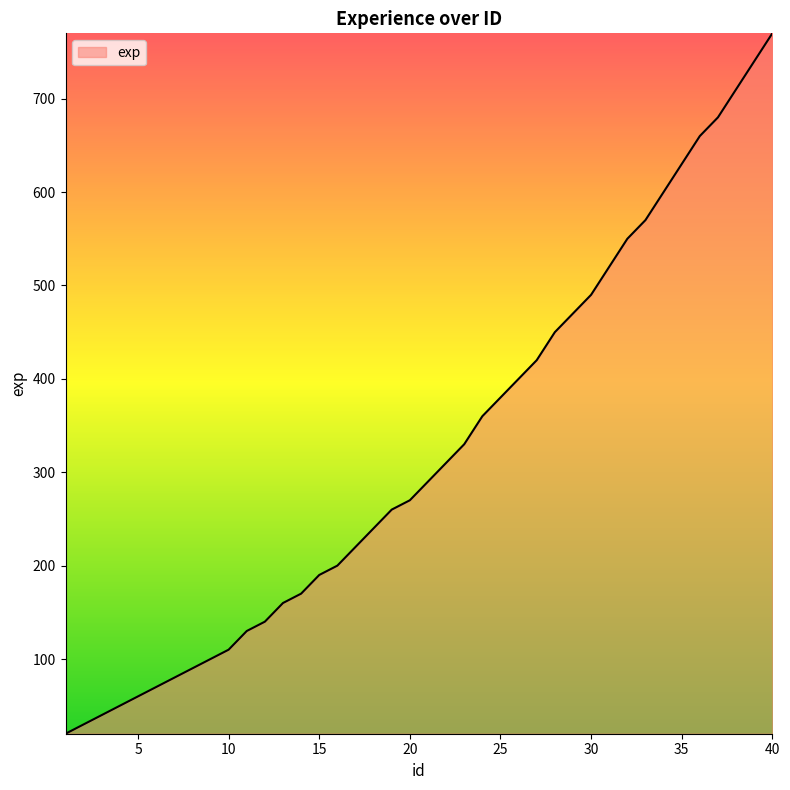

What is the difference between the maximum and minimum values?

750